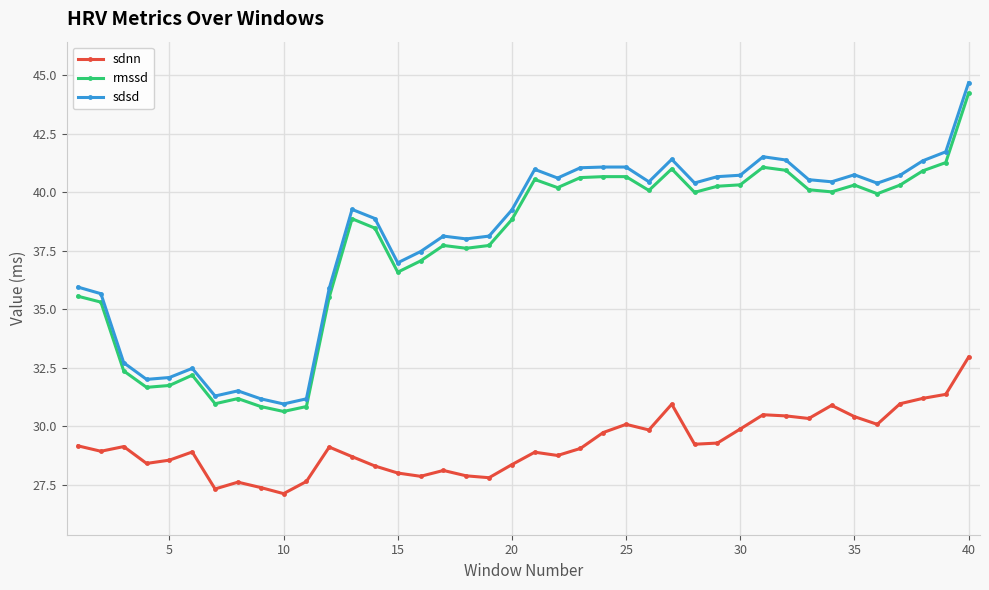

Which series has the widest spread of values?

sdsd